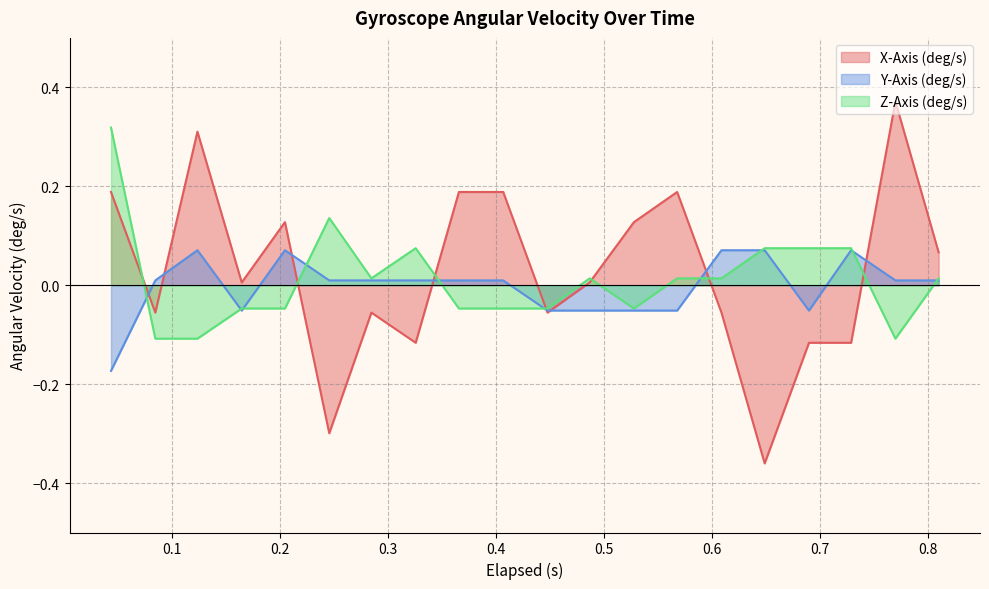

Rank the series by their maximum value, from lowest to highest.

Y-Axis (deg/s), Z-Axis (deg/s), X-Axis (deg/s)